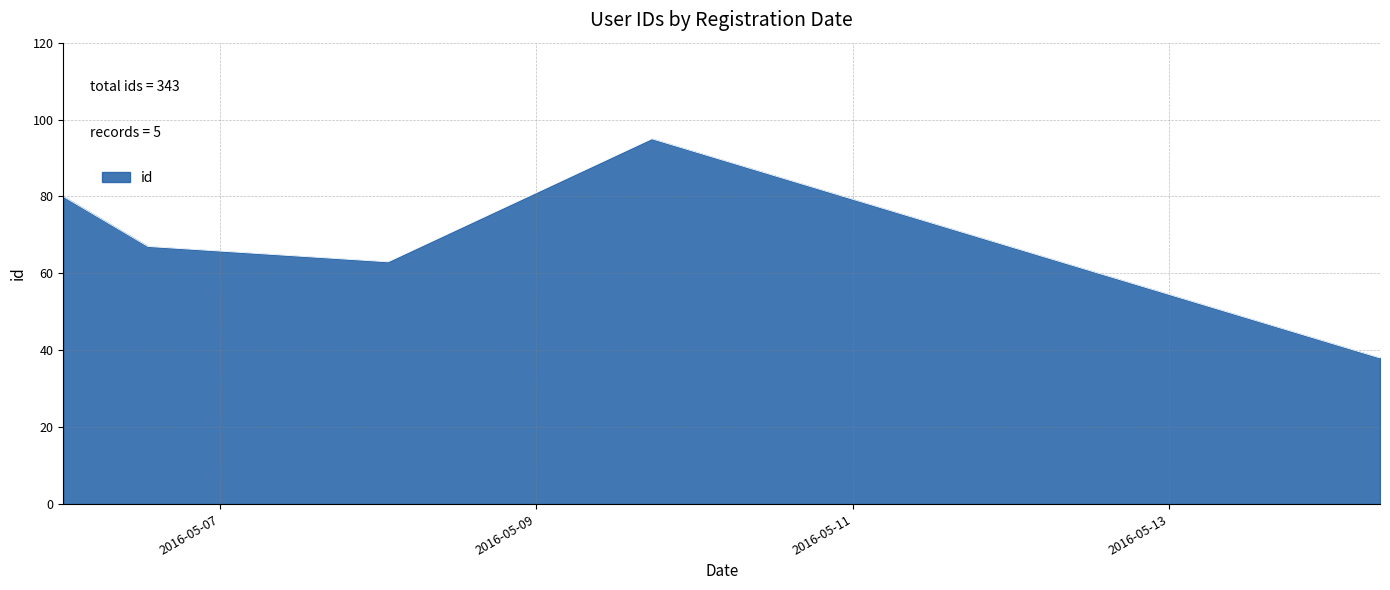

What is the sum of all values?

343